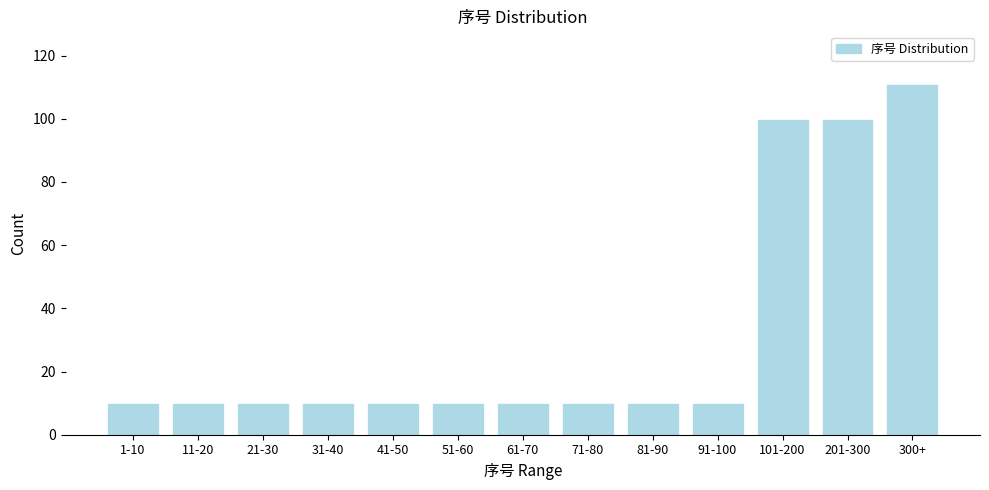

Reading right to left, list all the values displayed in this chart.

300+=111	201-300=100	101-200=100	91-100=10	81-90=10	71-80=10	61-70=10	51-60=10	41-50=10	31-40=10	21-30=10	11-20=10	1-10=10